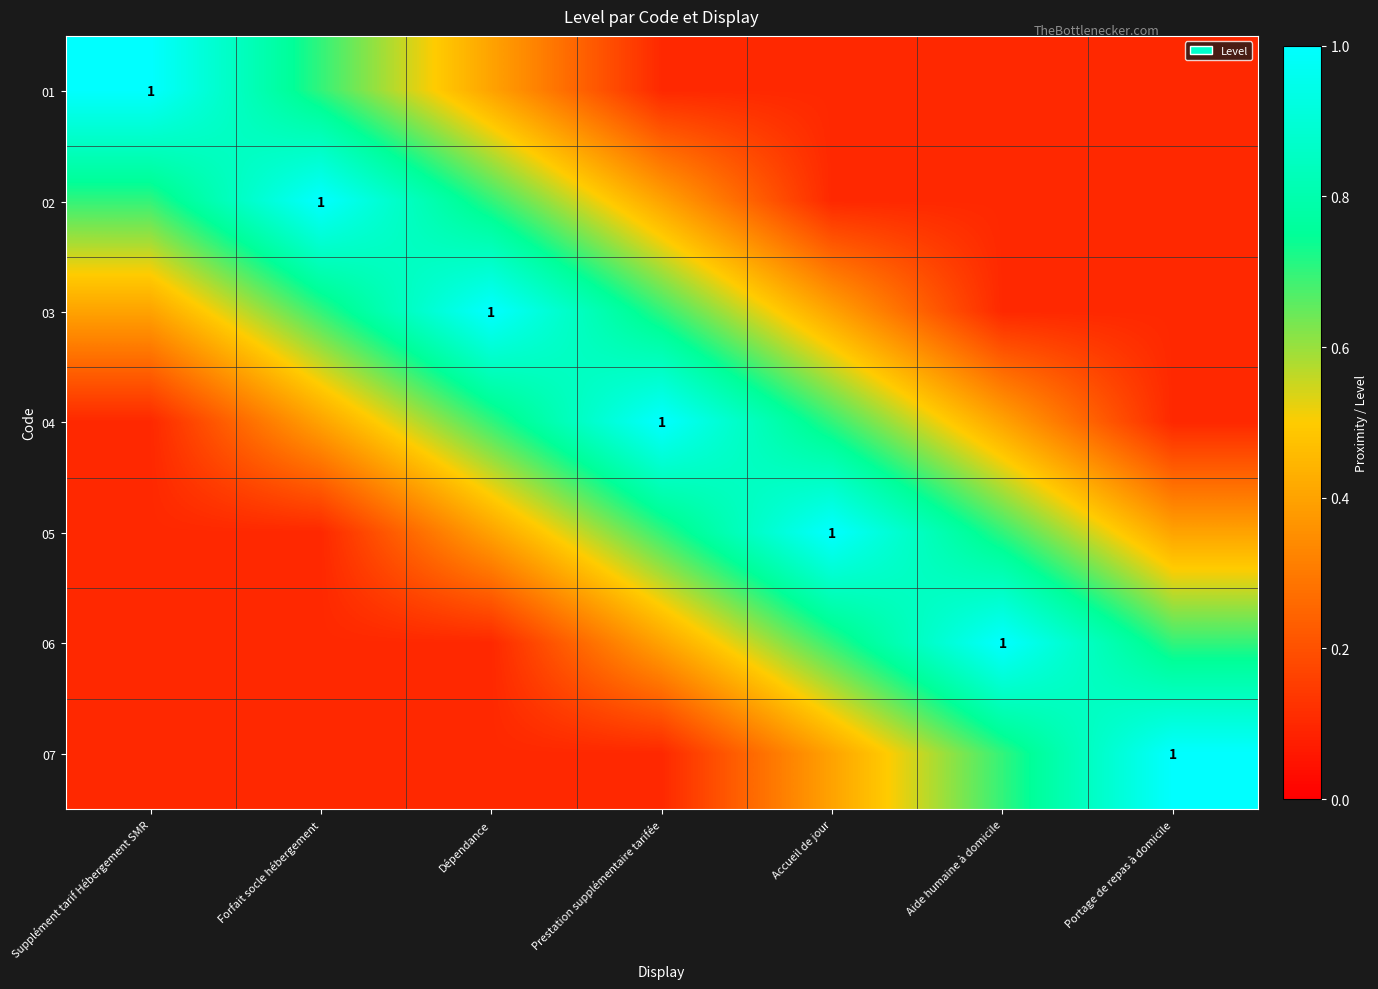

Which has a higher value, Accueil de jour or Forfait socle hébergement?

Forfait socle hébergement